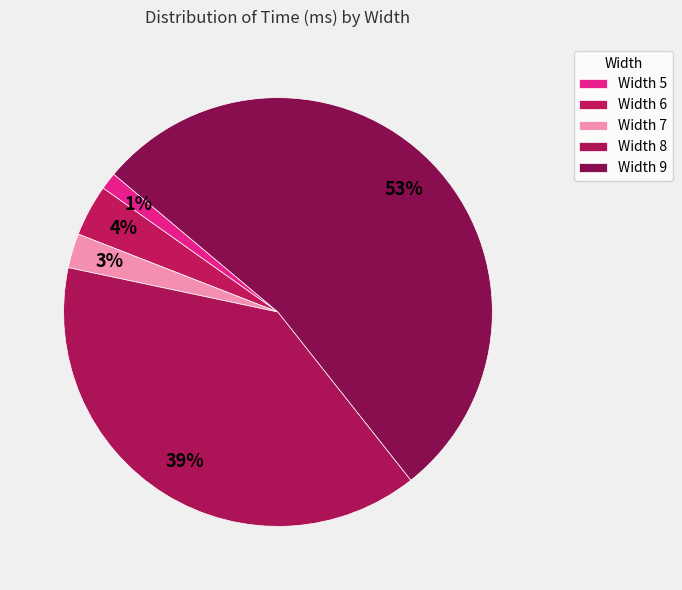

To the nearest percent, what percentage of the pie is Width 5?

1%